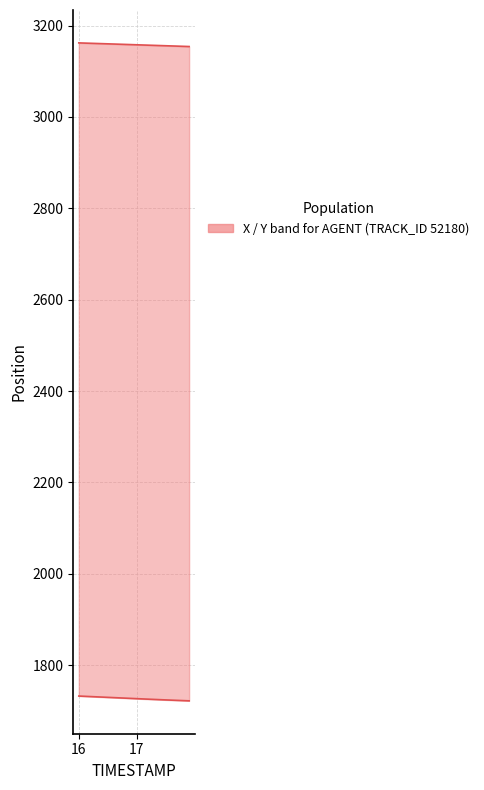

Reading left to right, extract all data points from this chart.

X: 3162.0	3161.6	3161.2	3160.8	3160.4	3160.0	3159.6	3159.1	3158.7	3158.3	3157.9	3157.5	3157.0	3156.6	3156.2	3155.8	3155.4	3154.9	3154.5	3154.1
Y: 1732.2	1731.7	1731.1	1730.5	1730.0	1729.4	1728.8	1728.2	1727.7	1727.1	1726.5	1725.9	1725.4	1724.8	1724.3	1723.8	1723.2	1722.8	1722.3	1721.8